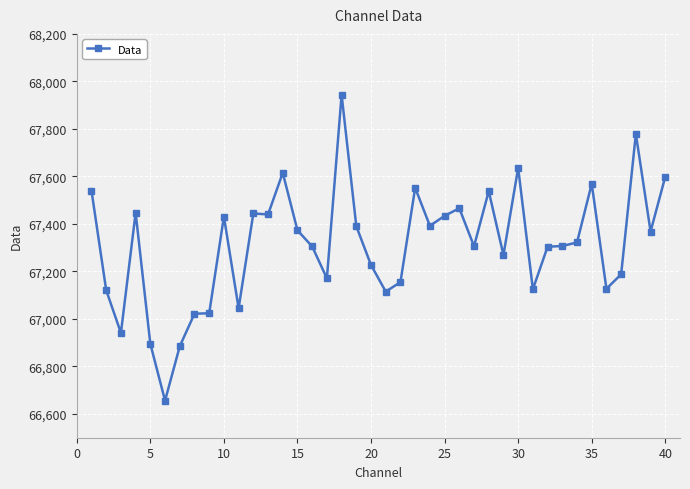

What is the minimum value shown in the chart?

66656